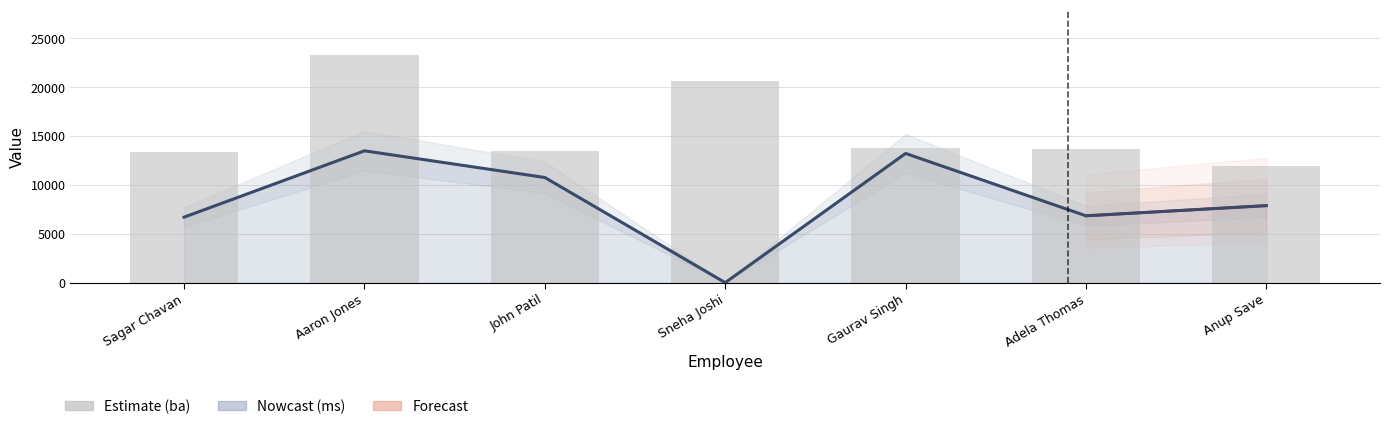

Reading left to right, transcribe all the data shown in this chart.

ba: 13390	23280	13500	20660	13760	13660	11960
ms: 6700	13490	10760	0	13220	6840	7880